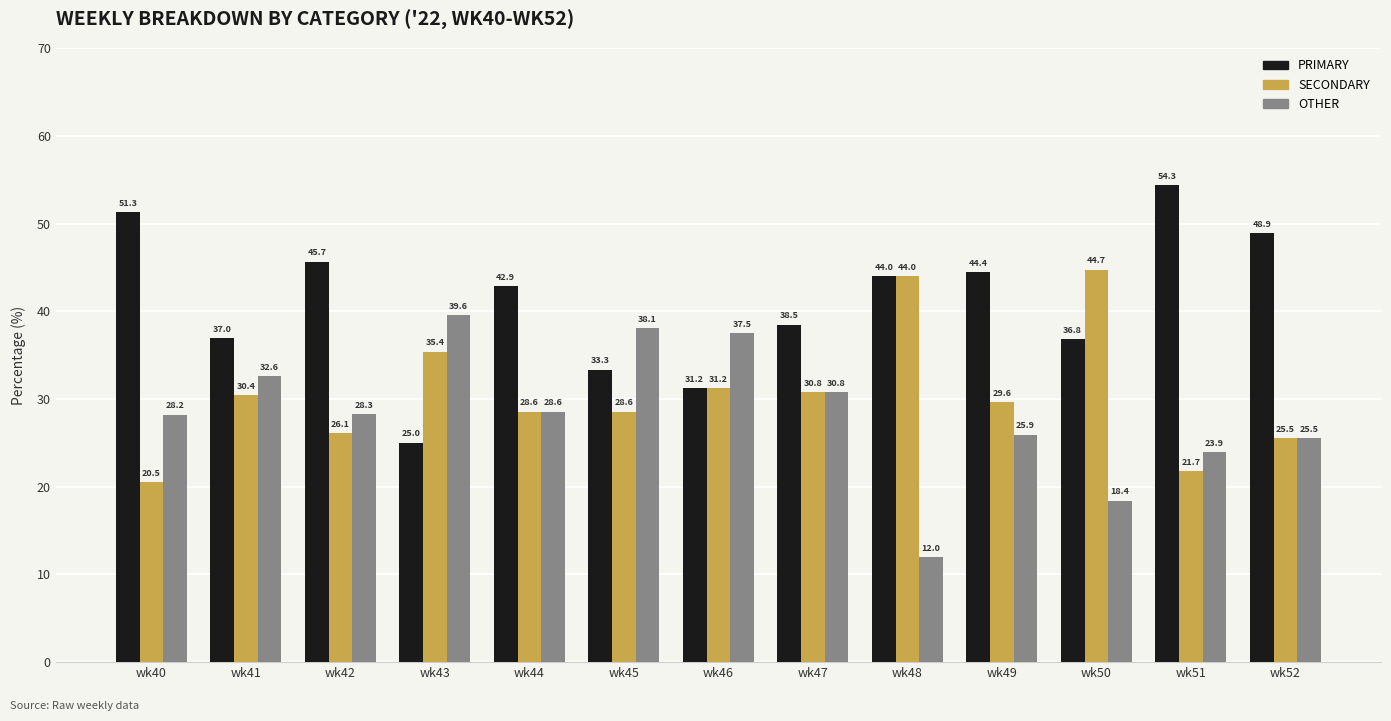

Is it true that OTHER equals 23.9 at wk51?

True